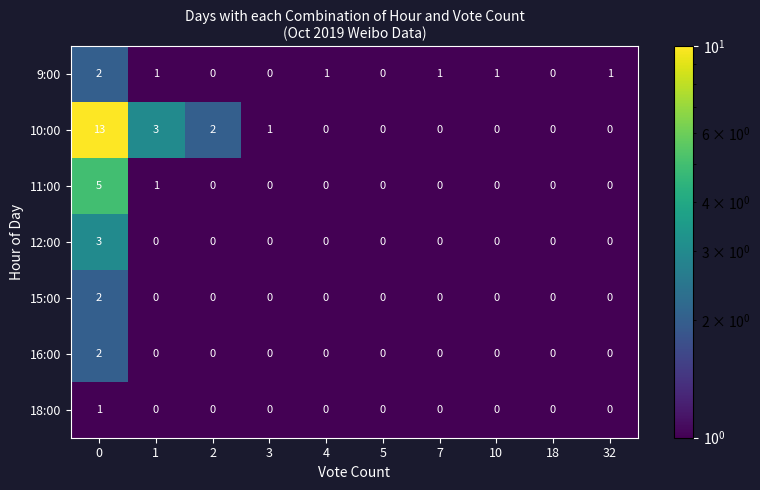

Is it true that 18:00 equals 0 at 5?

True